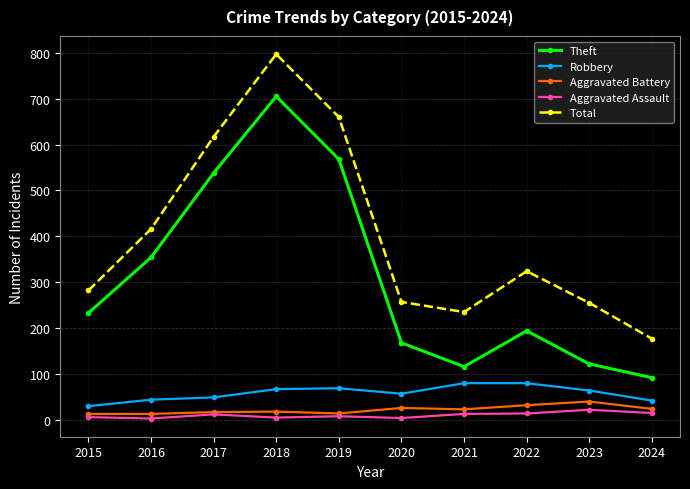

Rank the series by their maximum value, from highest to lowest.

Total, Theft, Robbery, Aggravated Battery, Aggravated Assault